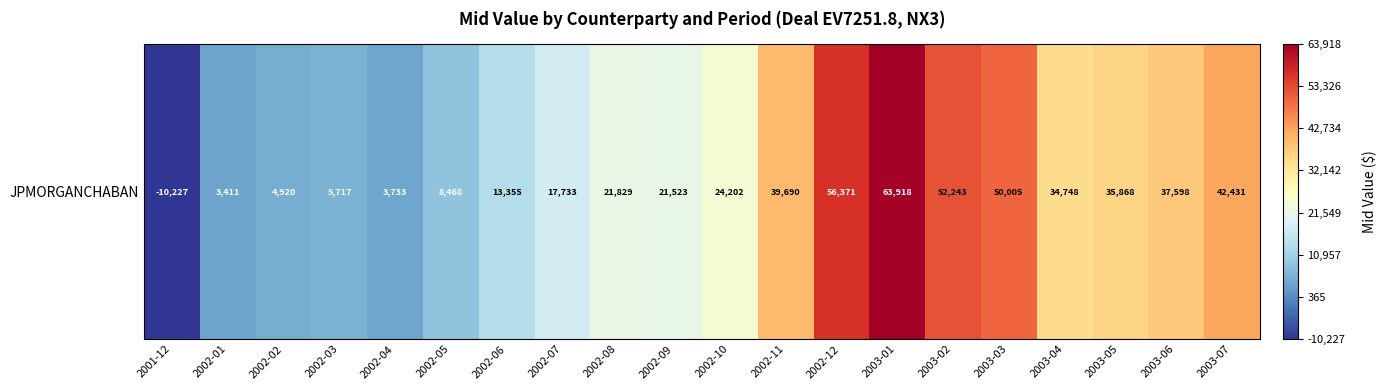

How many data points does each series have?

20